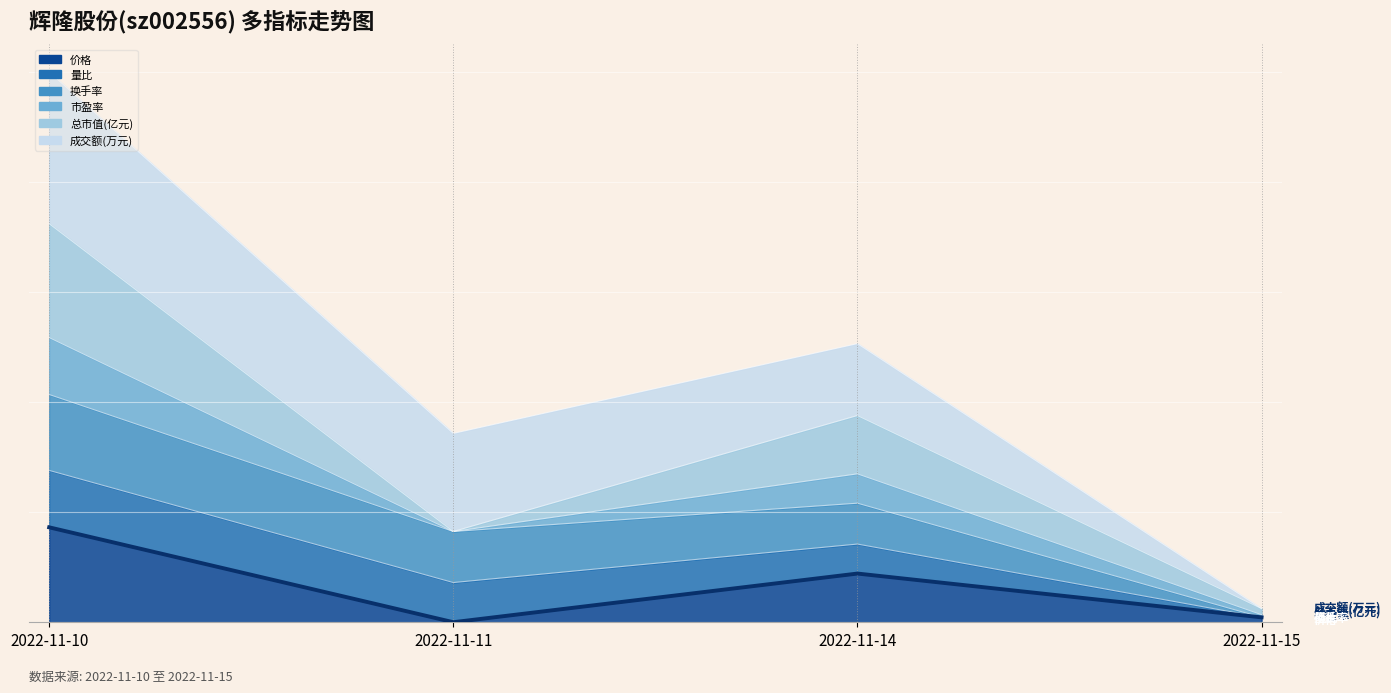

How many values are below 2?

2